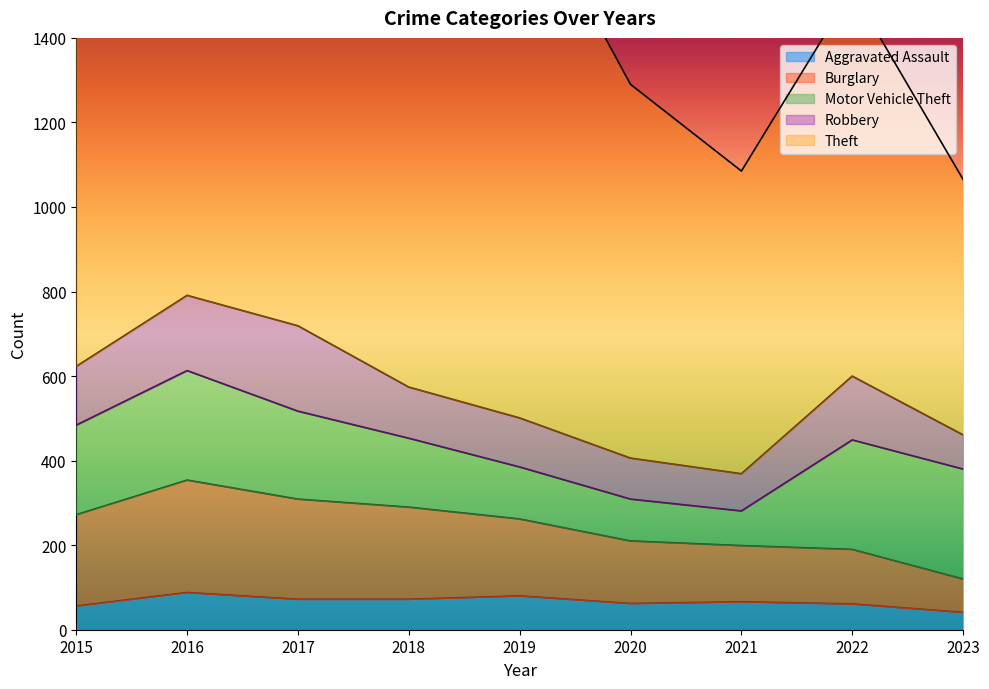

Where does the Motor Vehicle Theft series first go above 208?

2015